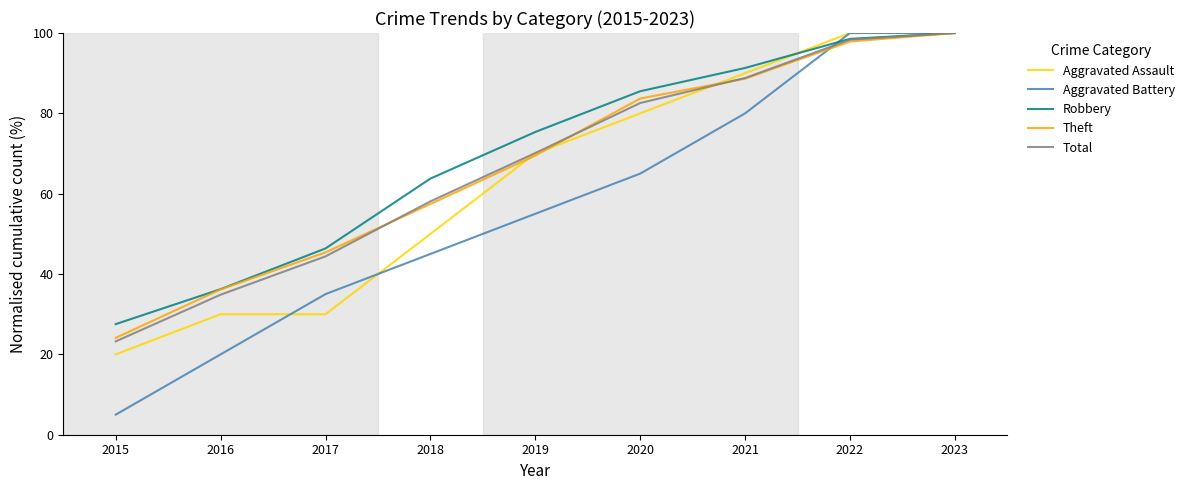

Reading left to right, transcribe all the data shown in this chart.

Aggravated Assault: 2015=20.0	2016=30.0	2017=30.0	2018=50.0	2019=70.0	2020=80.0	2021=90.0	2022=100.0	2023=100.0
Aggravated Battery: 2015=5.0	2016=20.0	2017=35.0	2018=45.0	2019=55.0	2020=65.0	2021=80.0	2022=100.0	2023=100.0
Robbery: 2015=27.5	2016=36.2	2017=46.4	2018=63.8	2019=75.4	2020=85.5	2021=91.3	2022=98.6	2023=100.0
Theft: 2015=24.1	2016=36.2	2017=45.4	2018=57.4	2019=69.5	2020=83.7	2021=88.7	2022=97.9	2023=100.0
Total: 2015=23.2	2016=34.9	2017=44.4	2018=58.1	2019=70.1	2020=82.6	2021=88.8	2022=98.3	2023=100.0